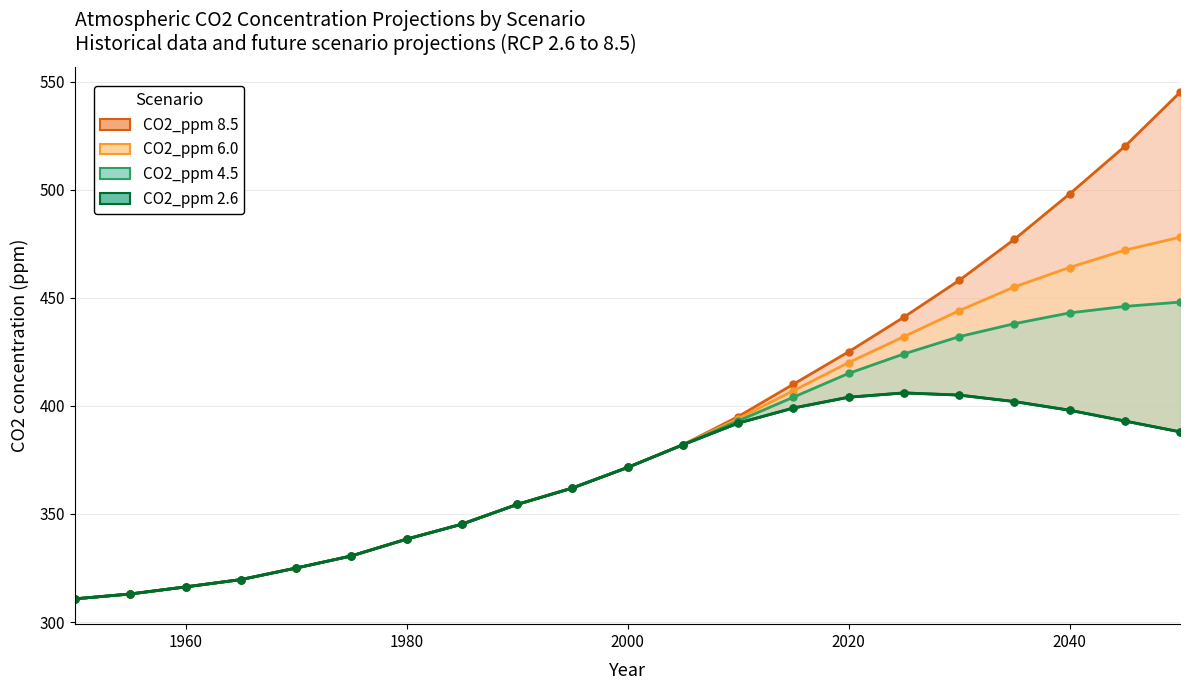

Between 1990 and 2050, which series saw the biggest shift?

CO2_ppm 8.5